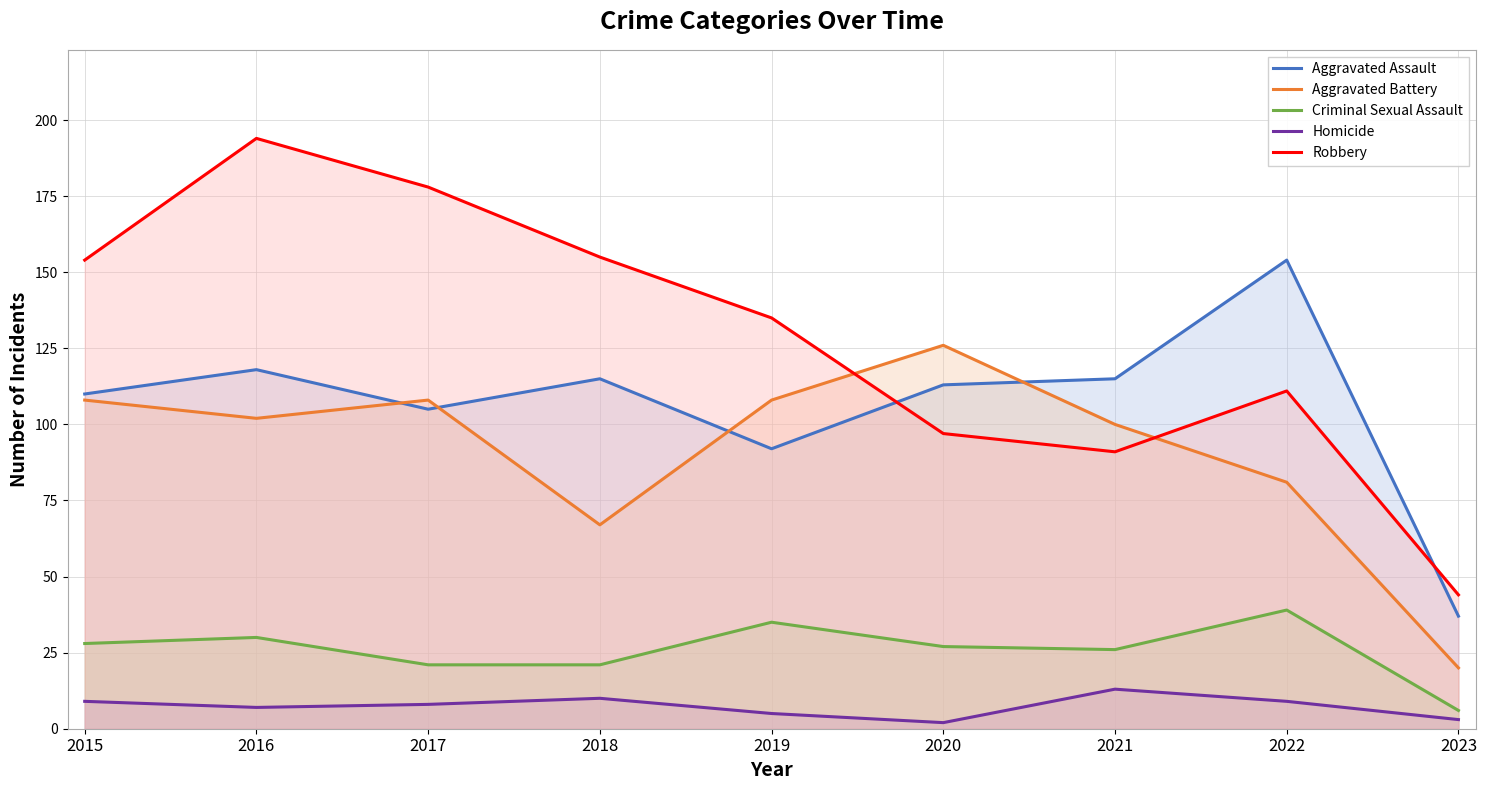

Reading right to left, what are all the values shown in this chart?

Aggravated Assault: 37	154	115	113	92	115	105	118	110
Aggravated Battery: 20	81	100	126	108	67	108	102	108
Criminal Sexual Assault: 6	39	26	27	35	21	21	30	28
Homicide: 3	9	13	2	5	10	8	7	9
Robbery: 44	111	91	97	135	155	178	194	154